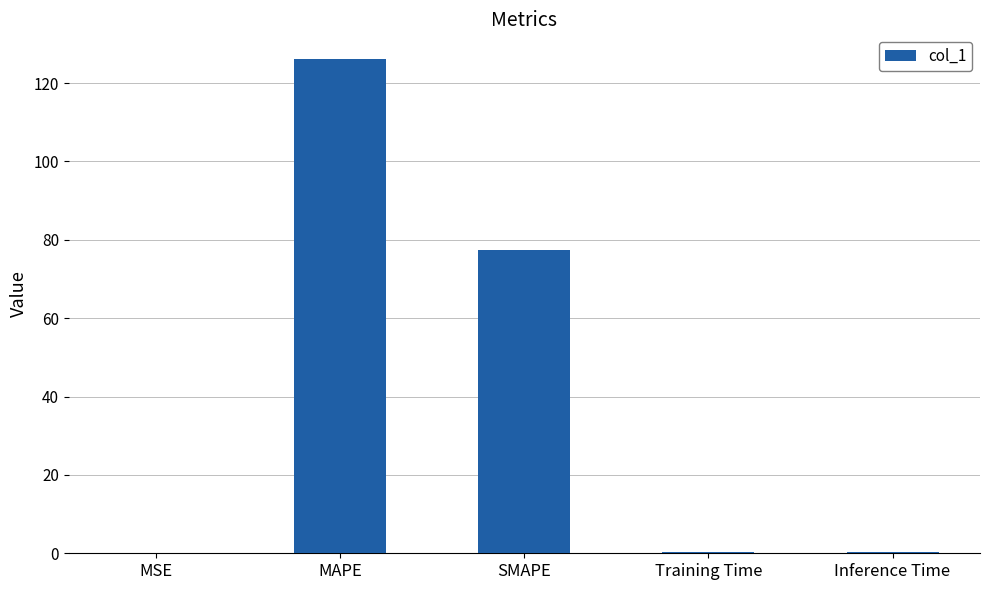

Read the value at SMAPE.

77.4